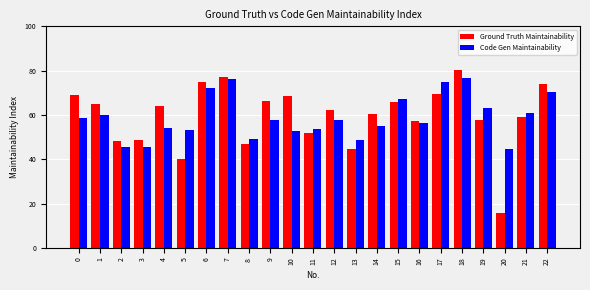

What is the sum of all Ground Truth Maintainability values?

1367.9